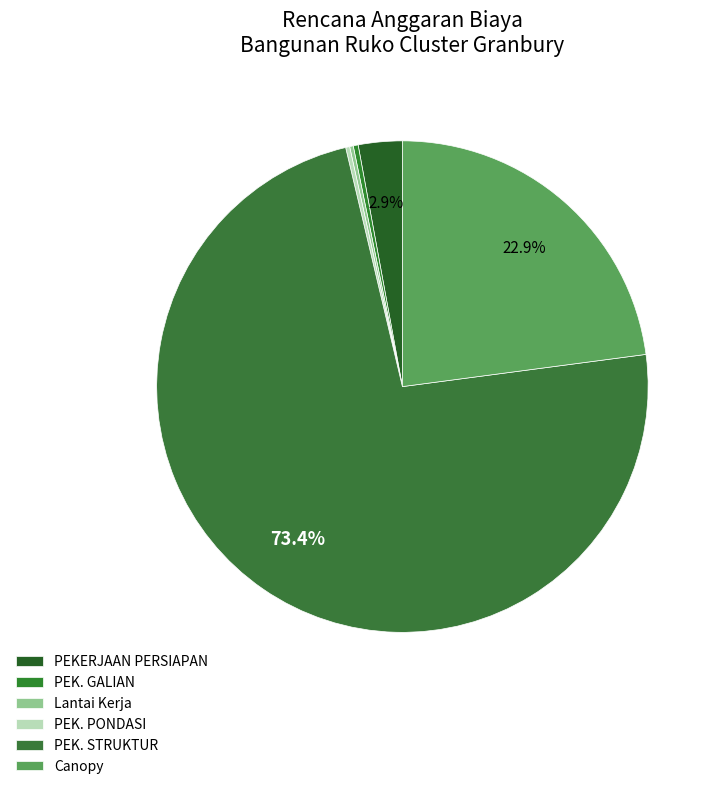

Between PEK. GALIAN and PEK. STRUKTUR, which is larger?

PEK. STRUKTUR